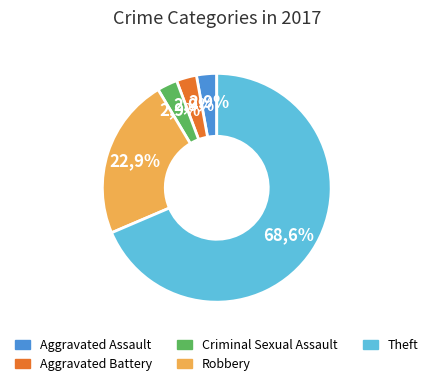

What percentage is NOT represented by Theft?

31.4%